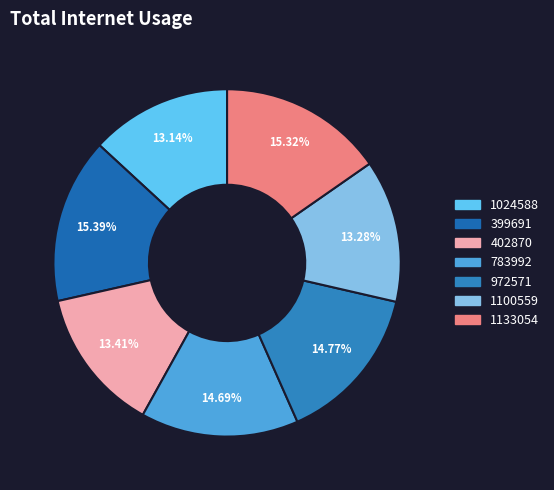

Which has a higher value, 1024588 or 972571?

972571